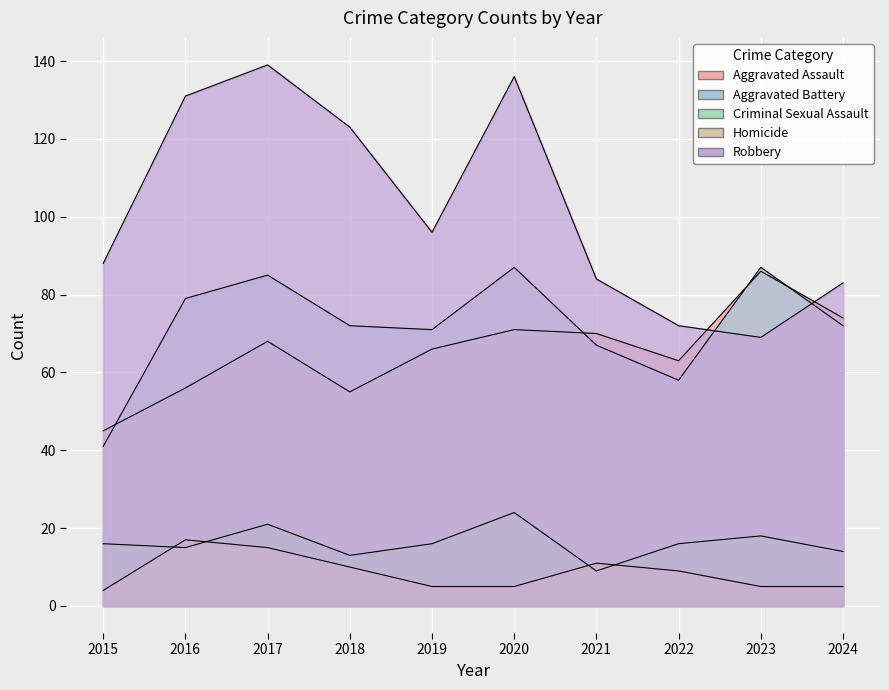

What is the minimum value for Criminal Sexual Assault?

9